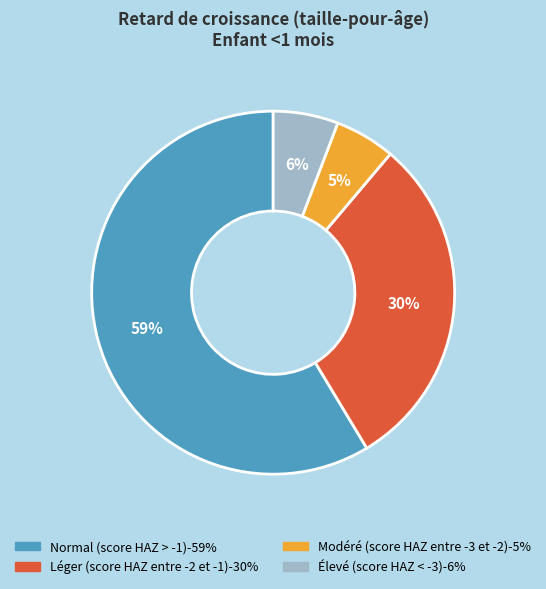

Do Modéré (score HAZ entre -3 et -2) and Normal (score HAZ > -1) together represent more than half of the pie?

Yes